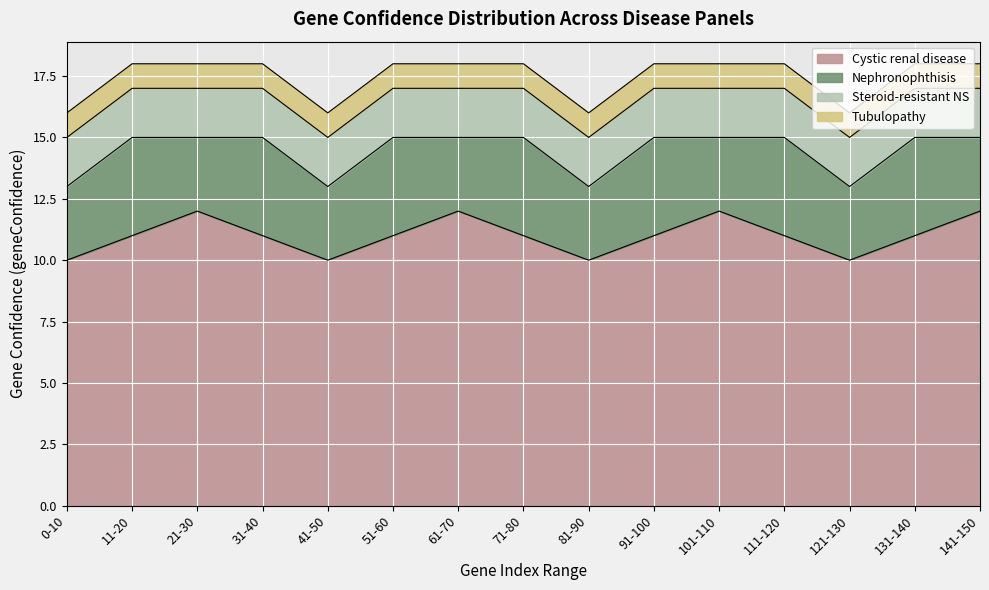

List the series in order of their overall mean, highest first.

Cystic renal disease, Nephronophthisis, Steroid-resistant nephrotic syndrome, Tubulopathy